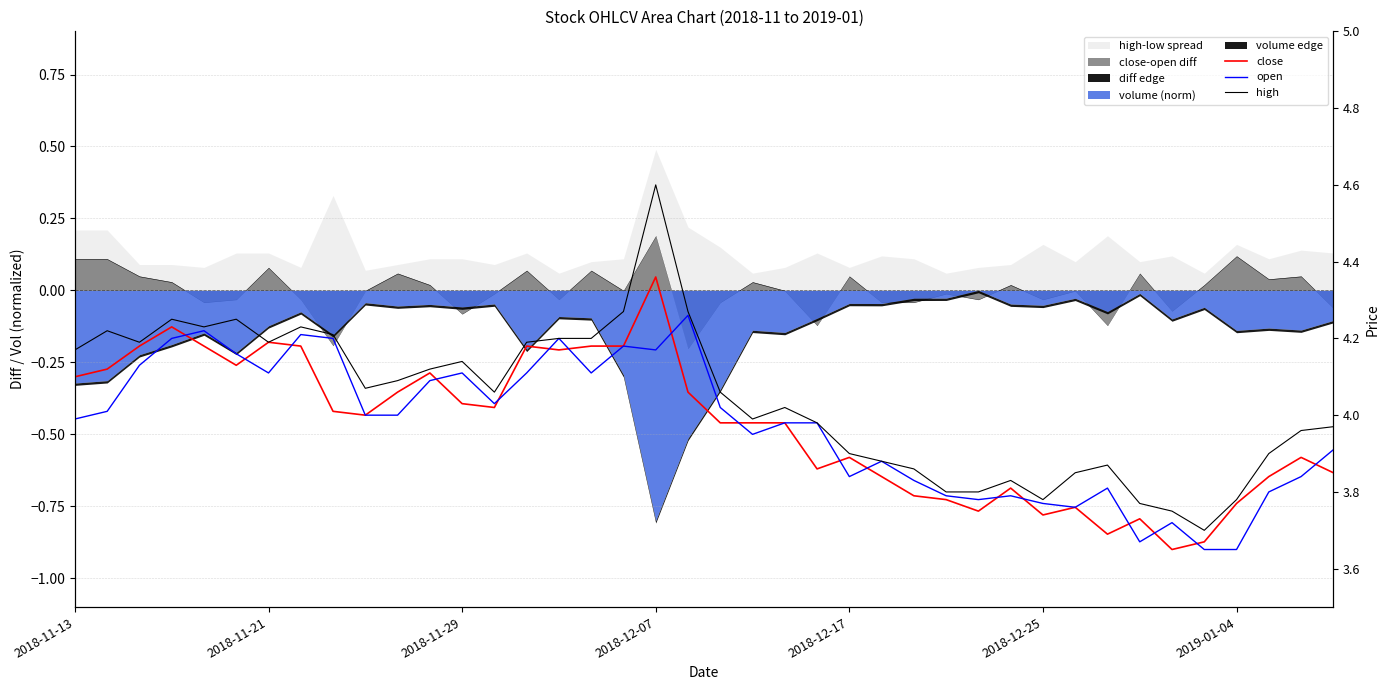

What is the value of the high point at the 2nd from the left?

4.2